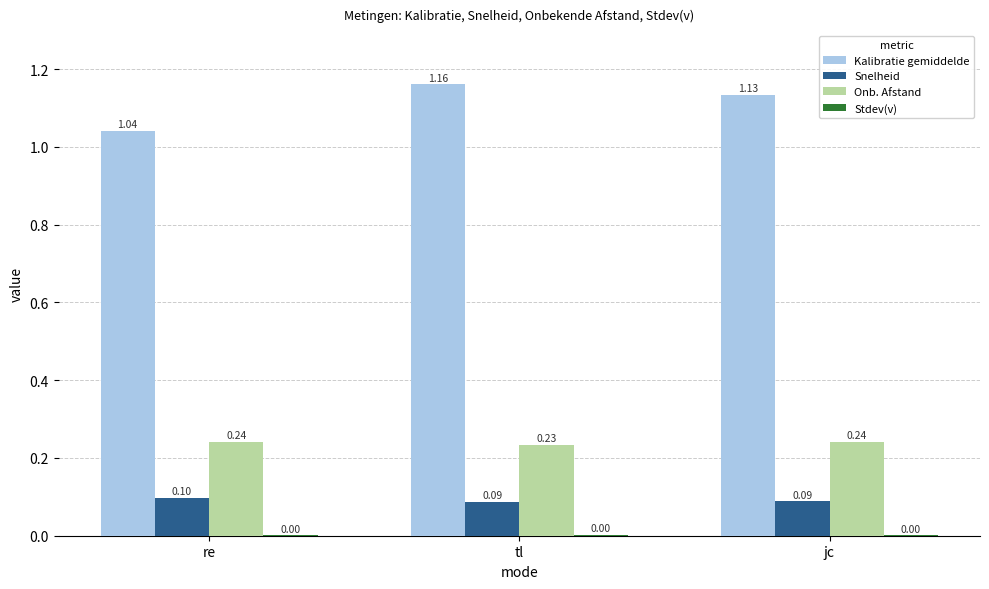

What is the sum of all Snelheid values?

0.3